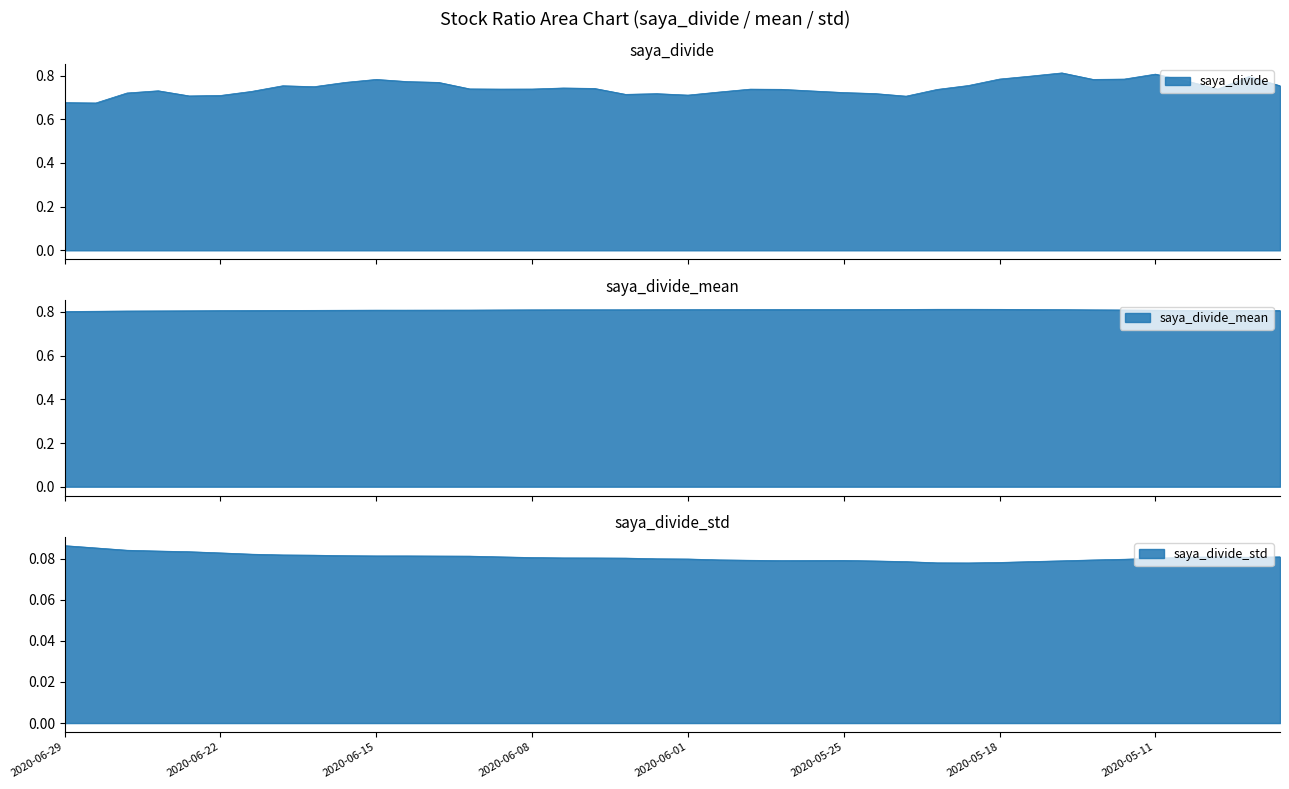

What is the sum of all saya_divide_std values?

3.2